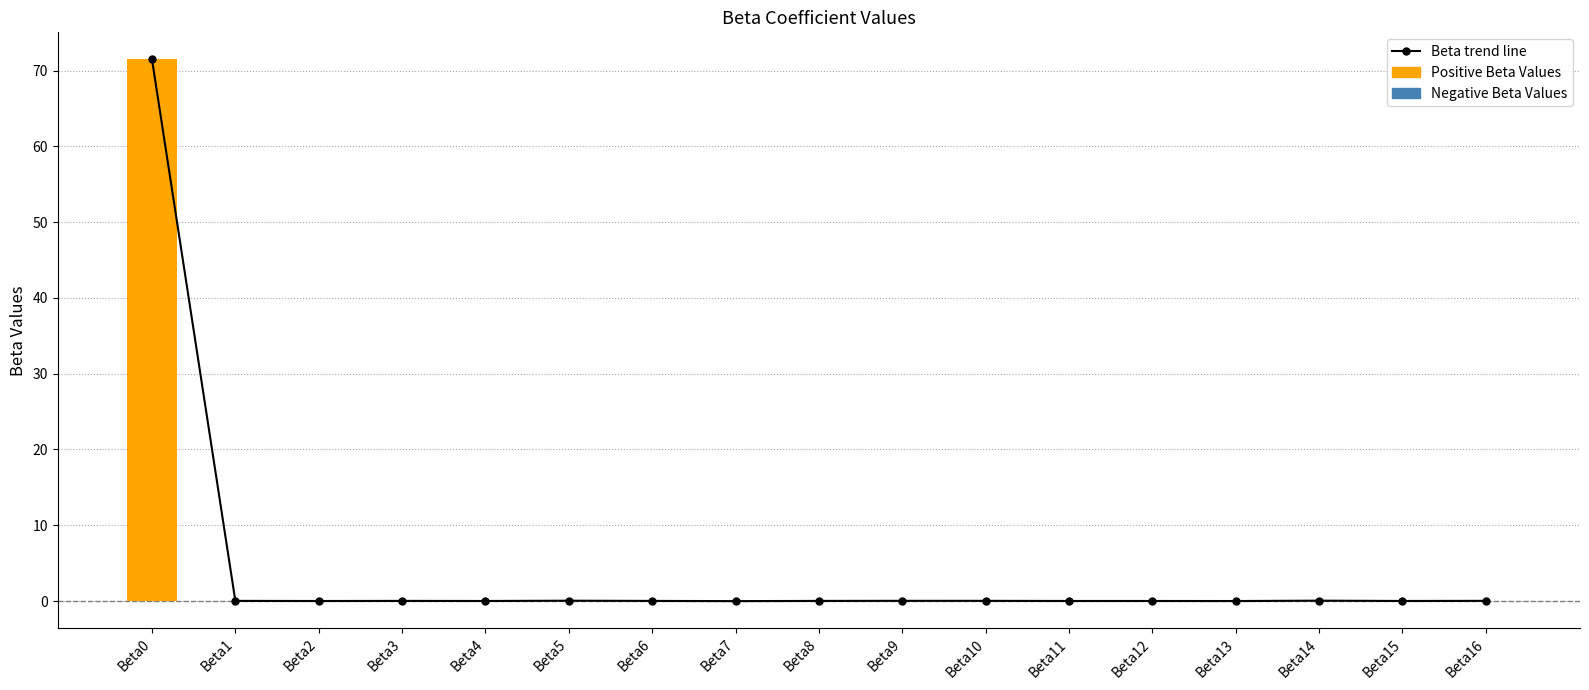

What is the average value of the Beta trend line series?

4.2